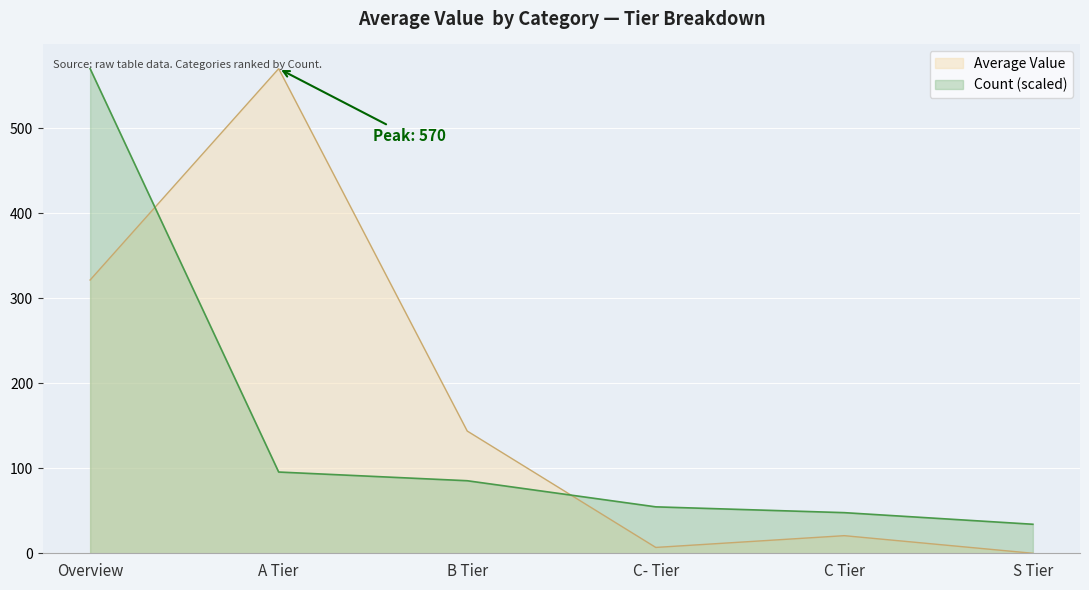

How many positive values are there?

5